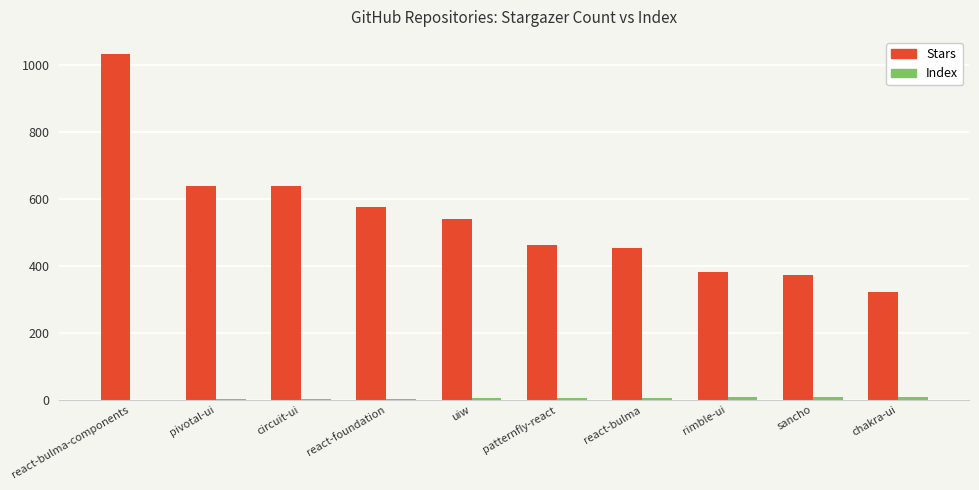

How many groups of bars are there?

10